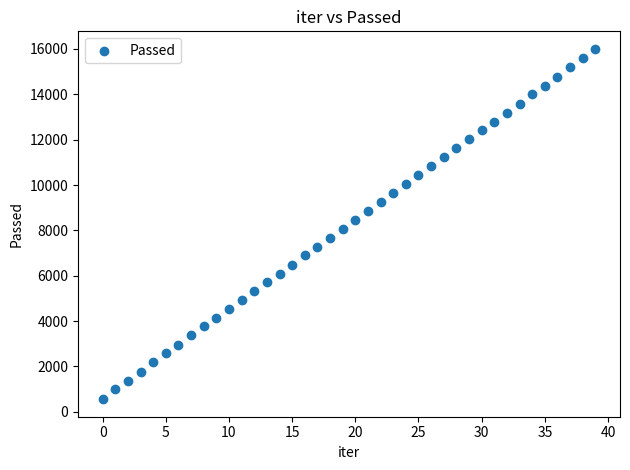

What is the range of Y values (max minus min)?

15449